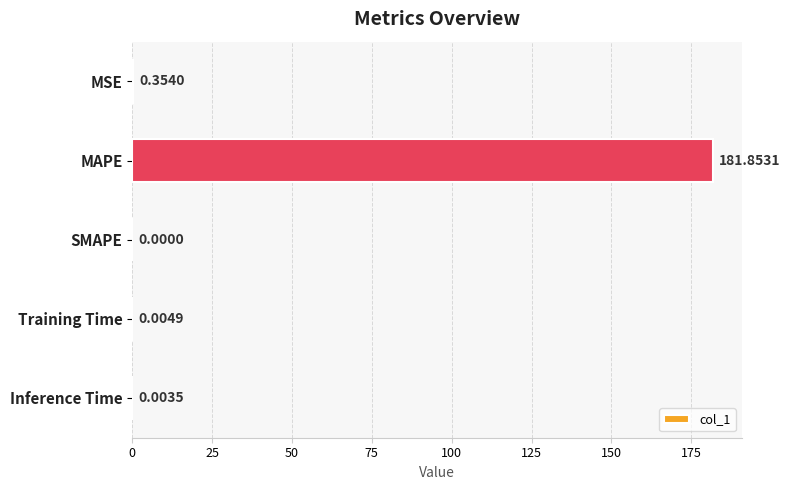

Where is the data nearest to the value 90?

MSE